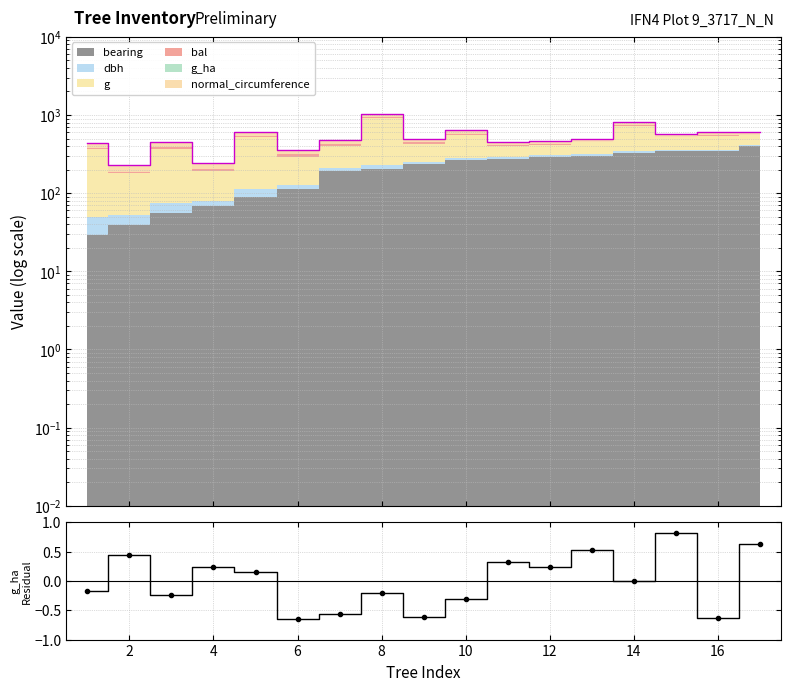

How many negative values does the g_ha residual series have?

8